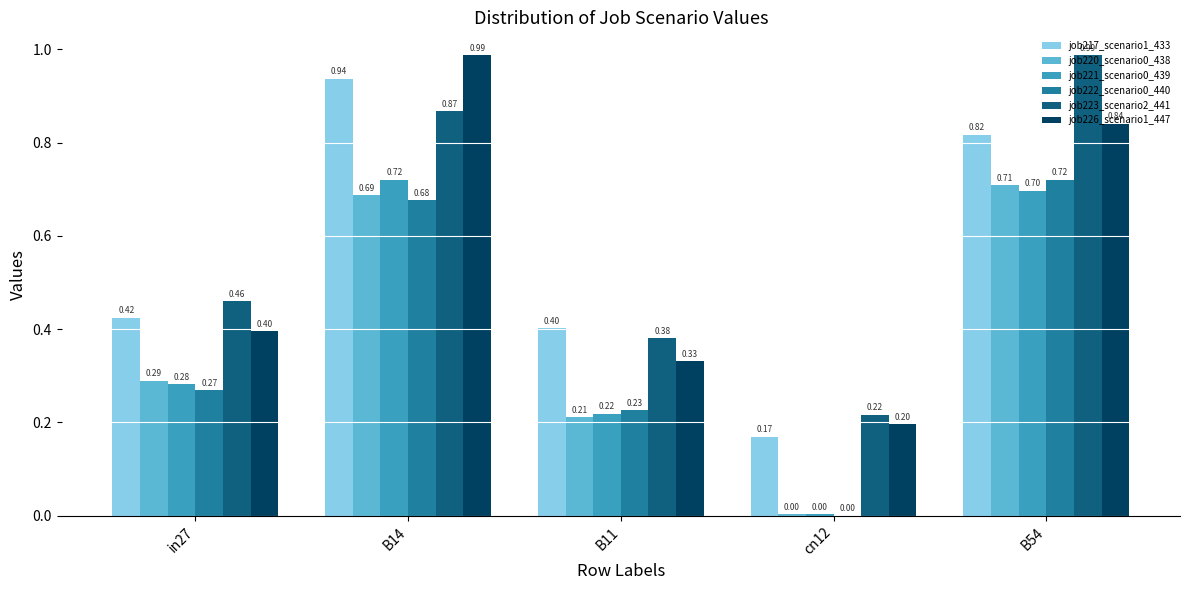

What is the total value across all series at B14?

4.9